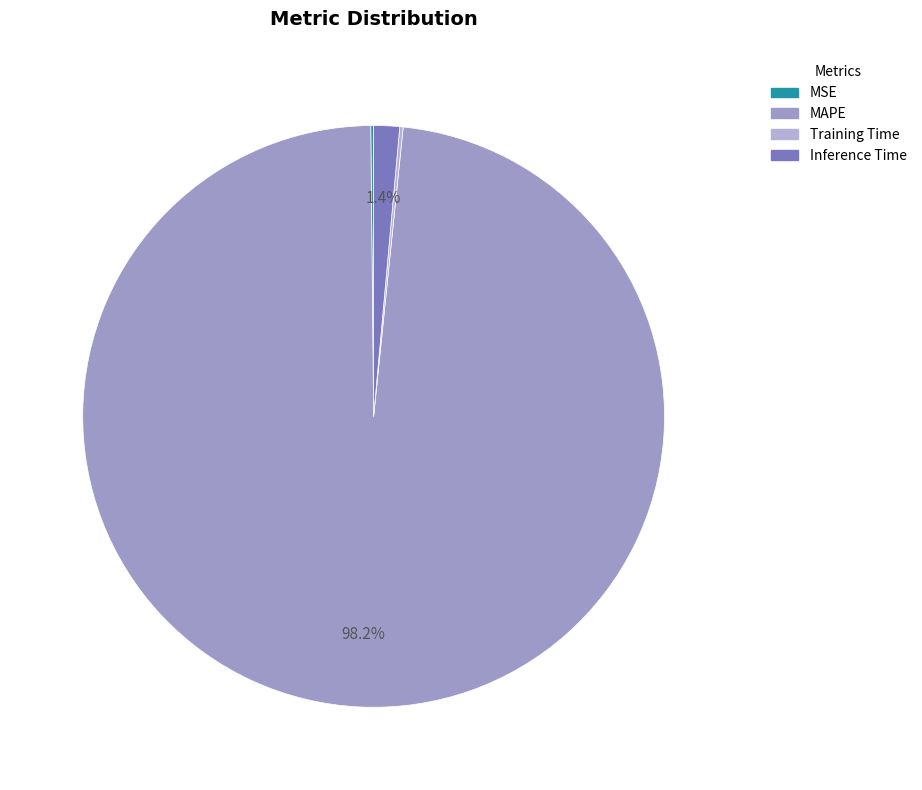

Which slice is the smallest?

MSE